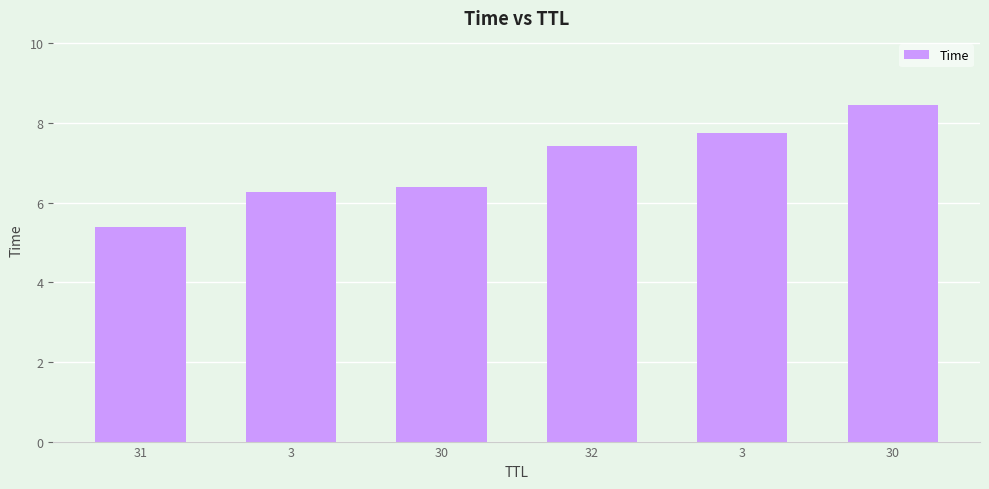

What is the difference between the maximum and minimum values?

3.1